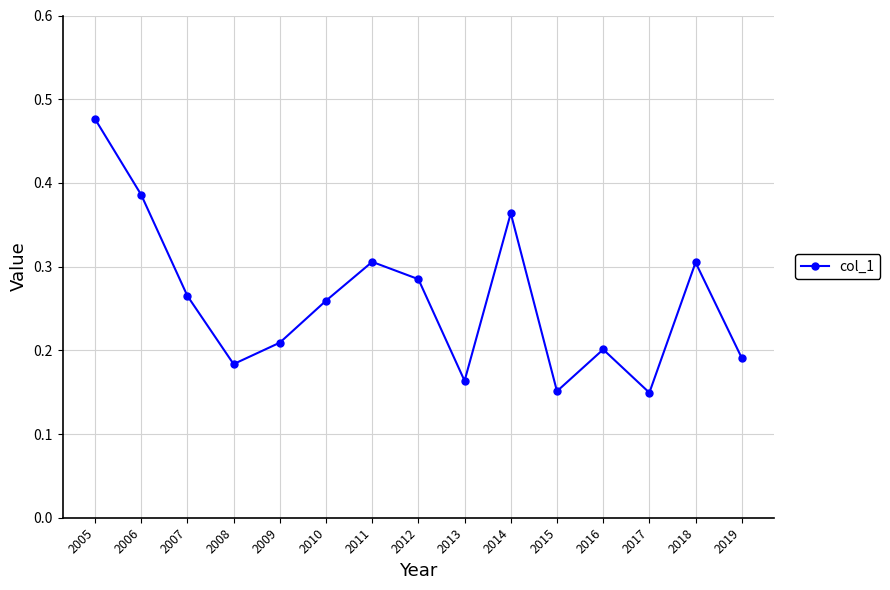

What is the sum of all values?

3.9